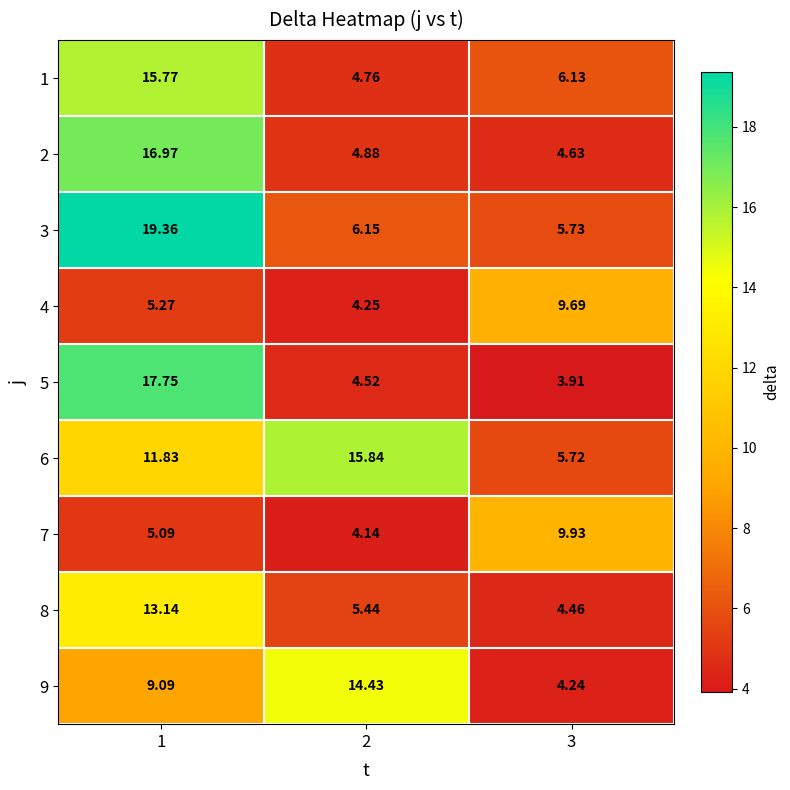

Is the value of 9 at 2 greater than the value of 4 at 3?

Yes